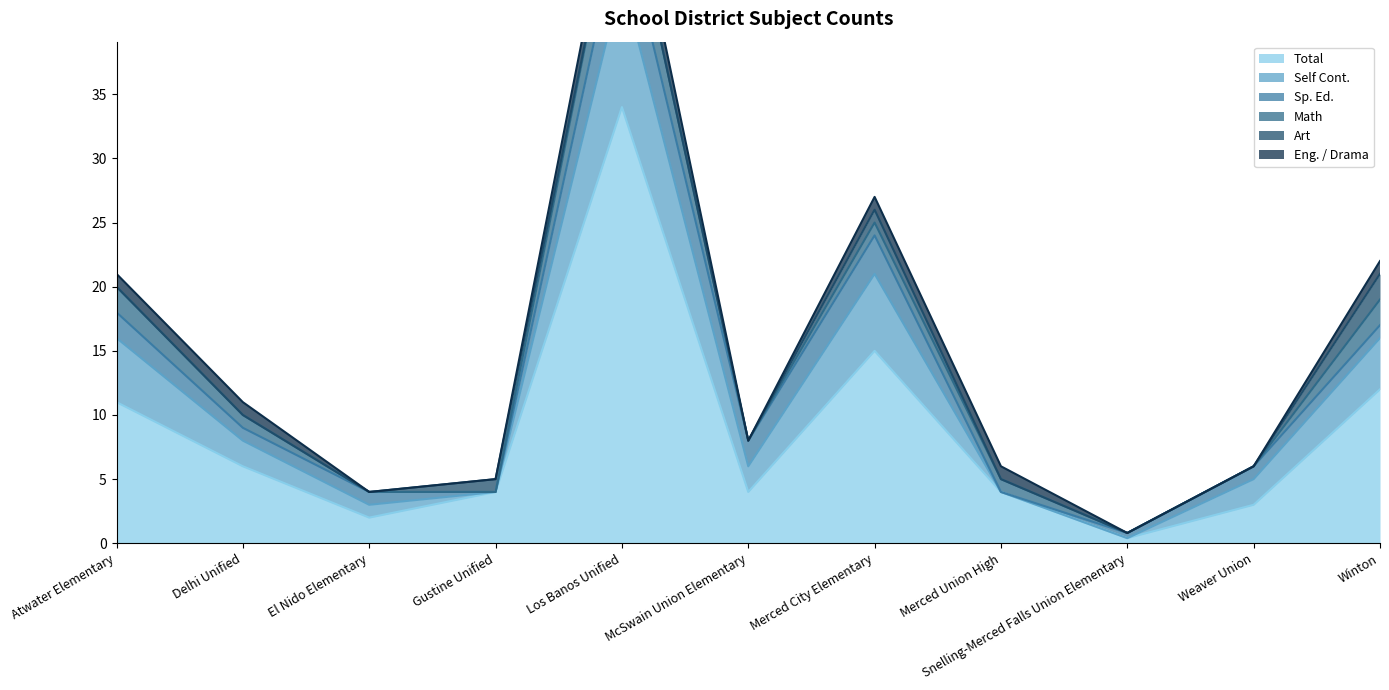

How many lines are shown in the chart?

6